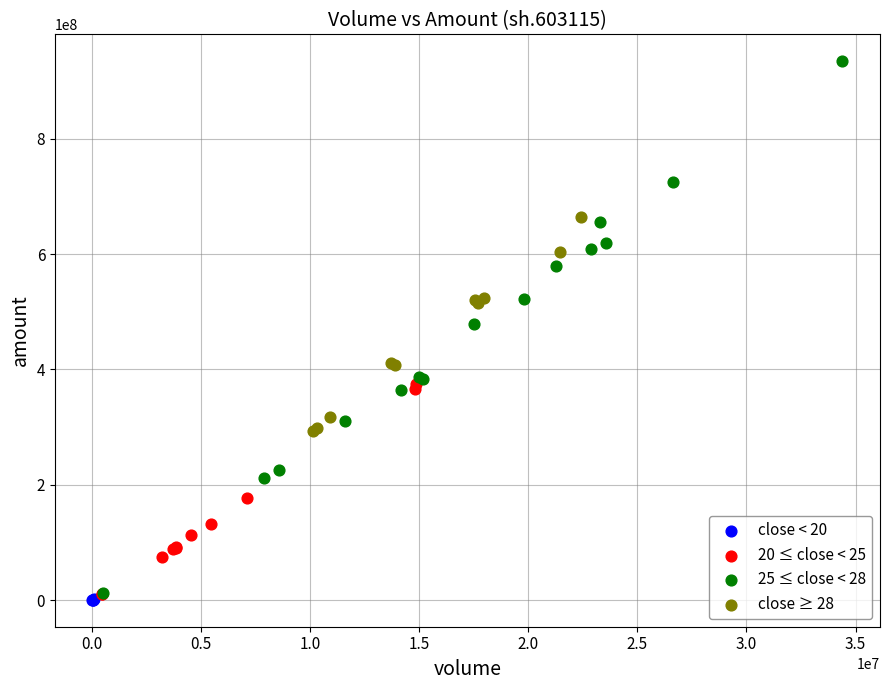

Which series has the largest Y range (max minus min)?

25 ≤ close < 28